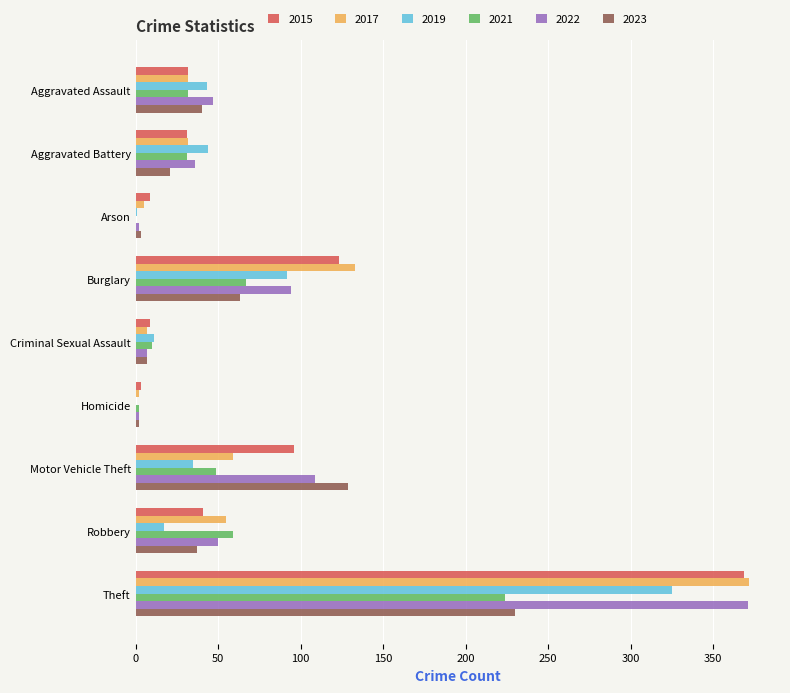

Where is 2017 nearest to the value 187?

Burglary